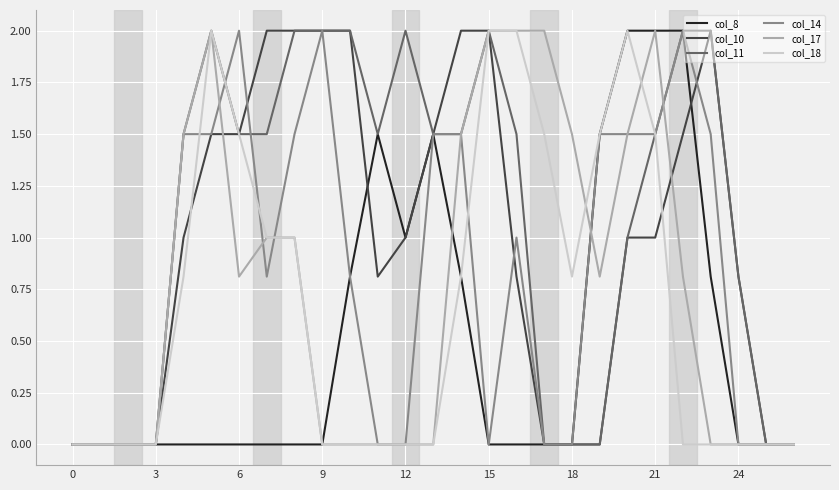

What is the maximum value shown in the chart?

2.0